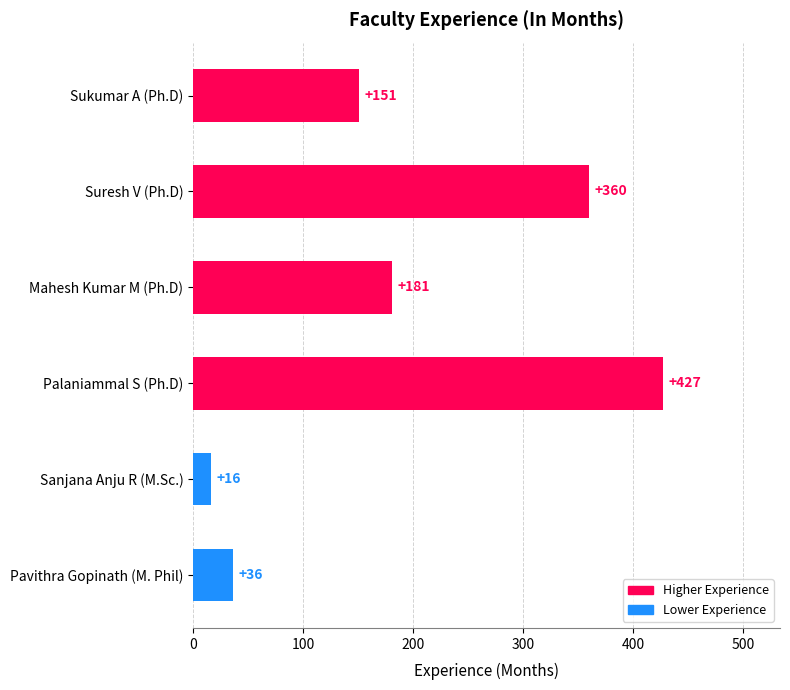

Which label corresponds to the smallest value in the chart?

Sanjana Anju R (M.Sc.)